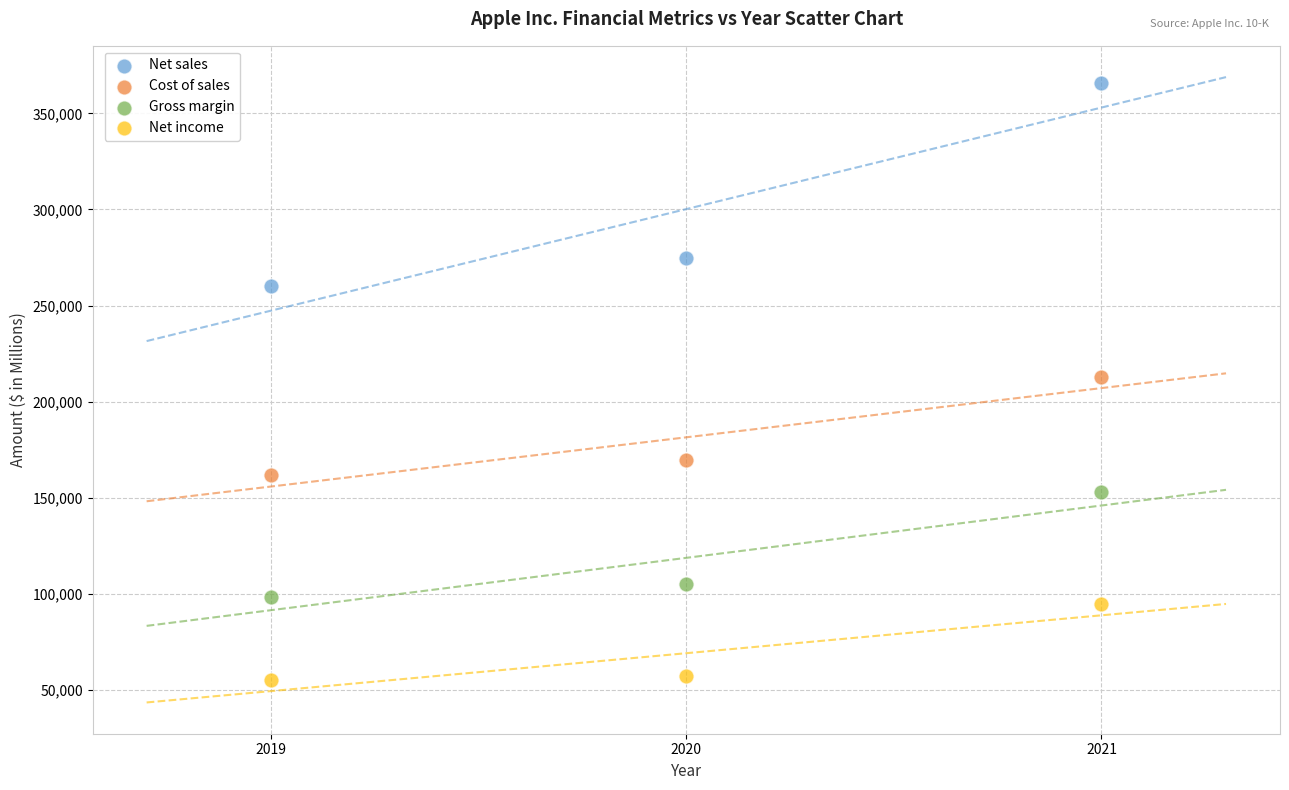

What are all the series names shown in the legend?

Net sales, Cost of sales, Gross margin, Net income